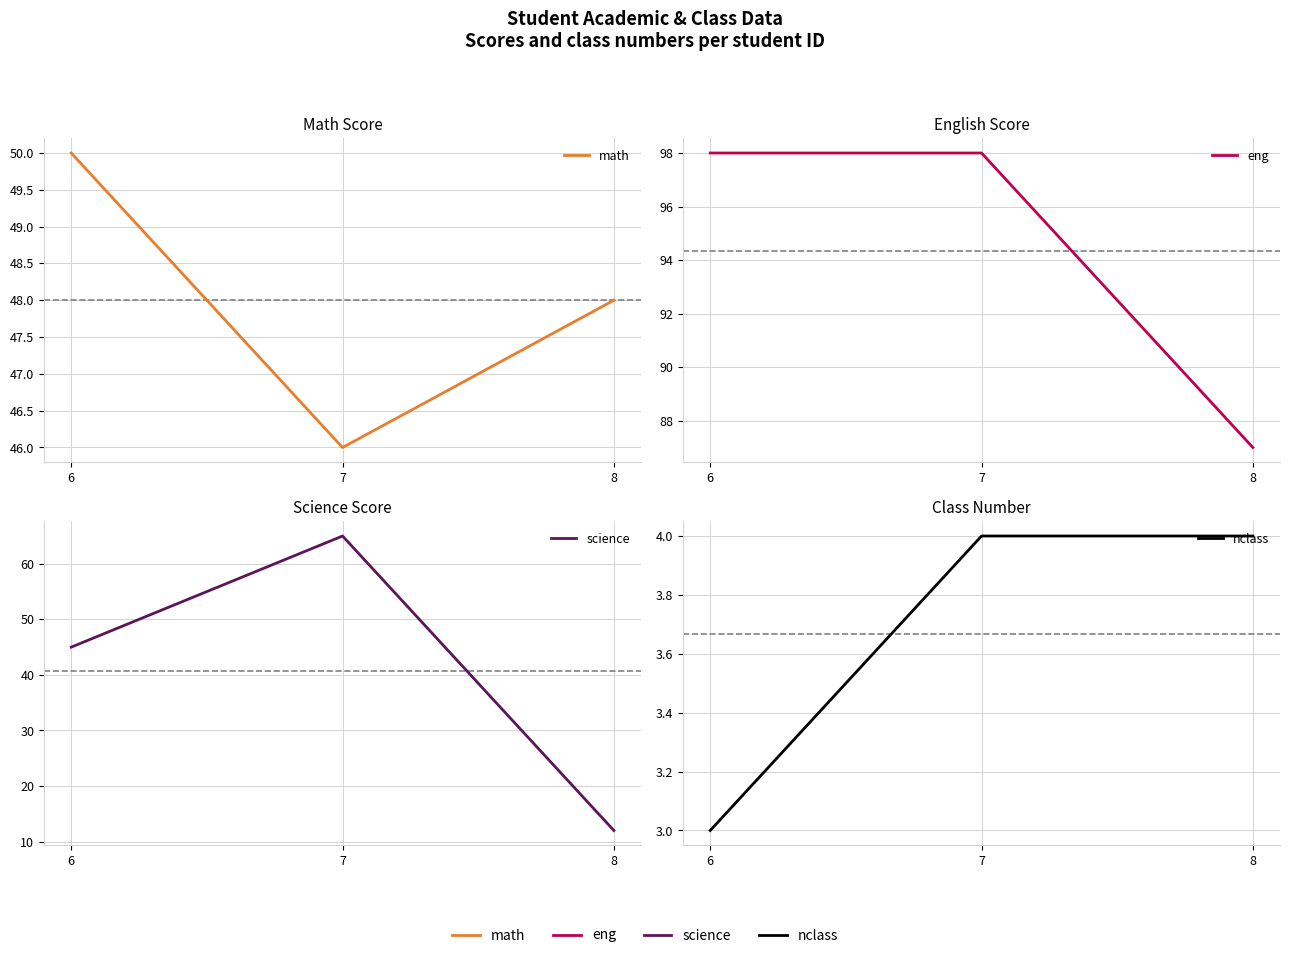

Which label corresponds to the smallest value in the chart?

6